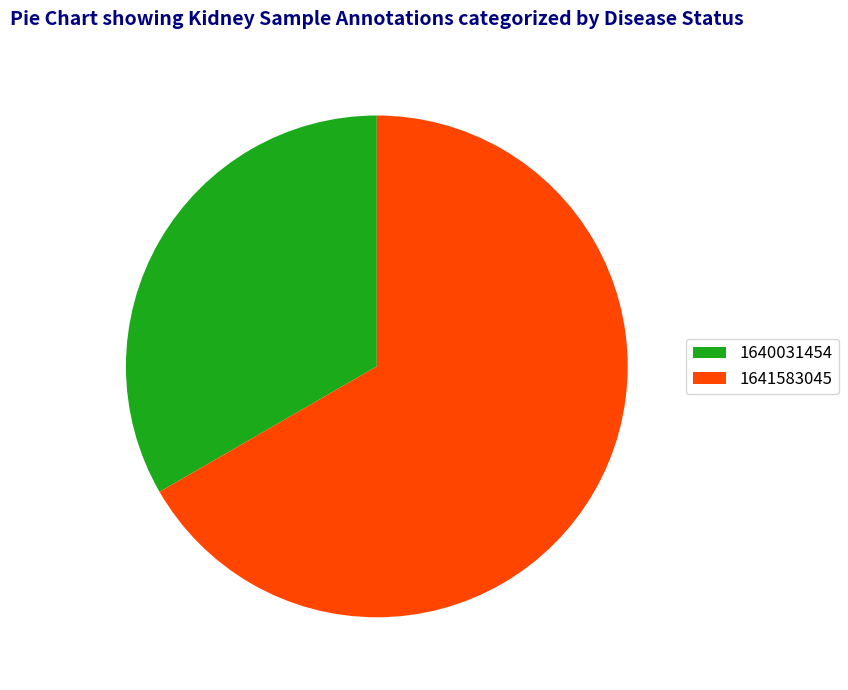

Do 1641583045 and 1640031454 together represent more than half of the pie?

Yes